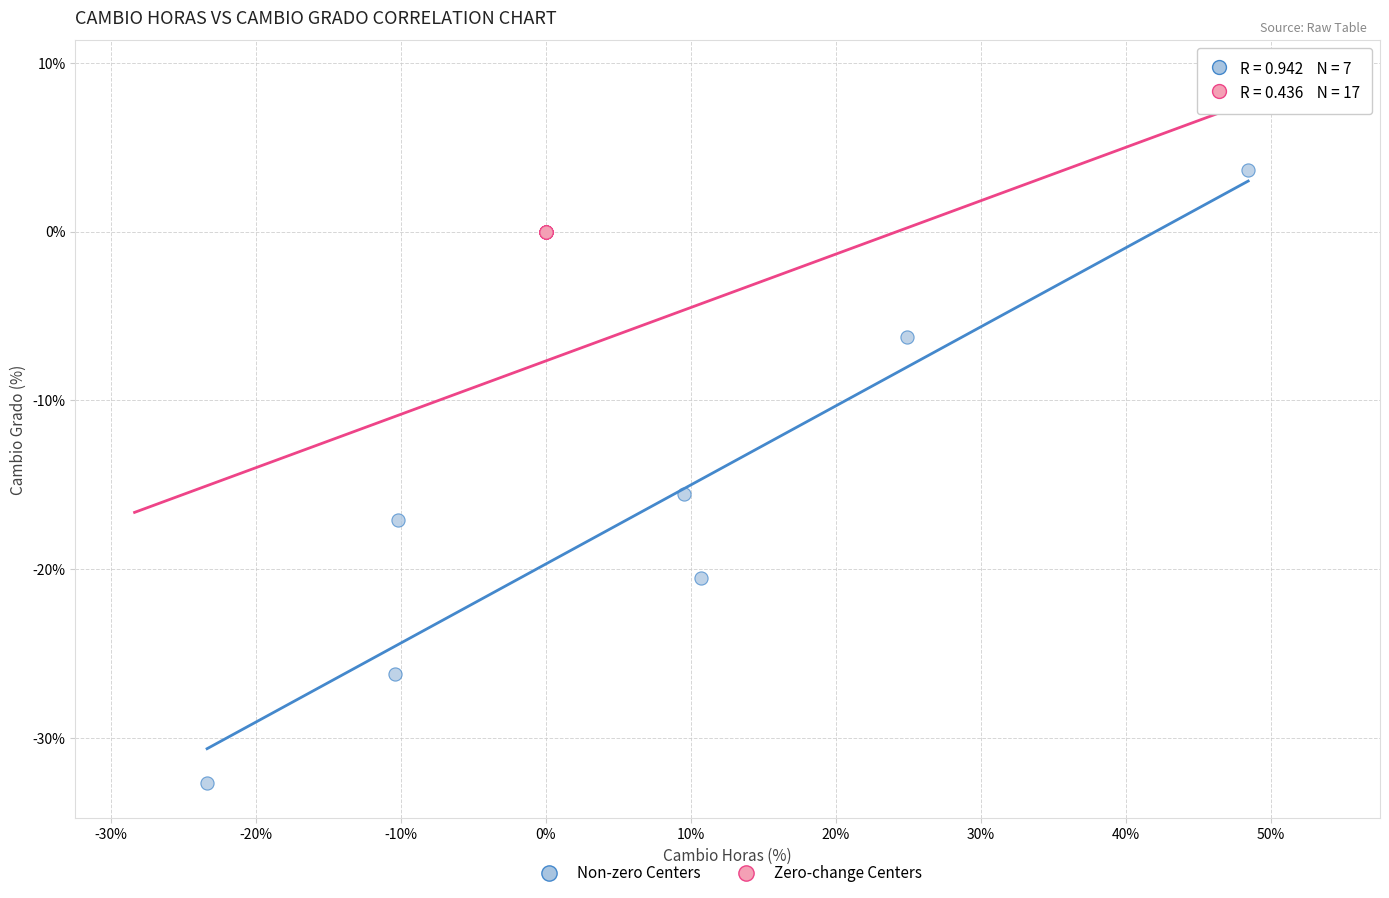

Which series reaches the minimum Y coordinate?

Non-zero Centers